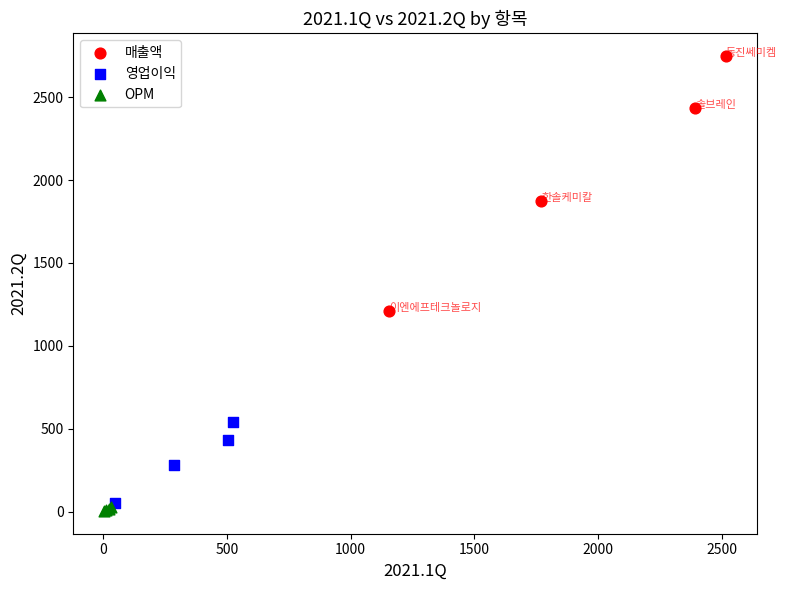

Which series has the widest spread of Y values?

매출액